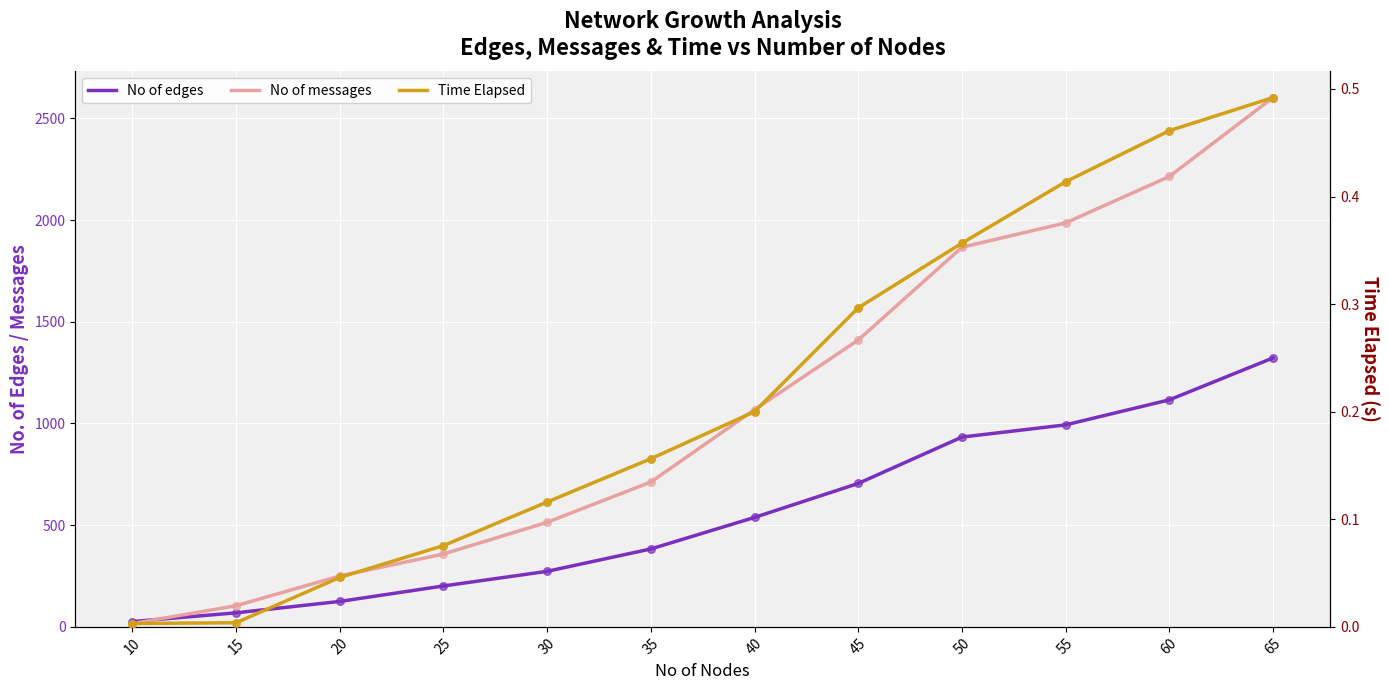

Is the value of No of messages at 20 greater than the value of Time Elapsed at 30?

Yes